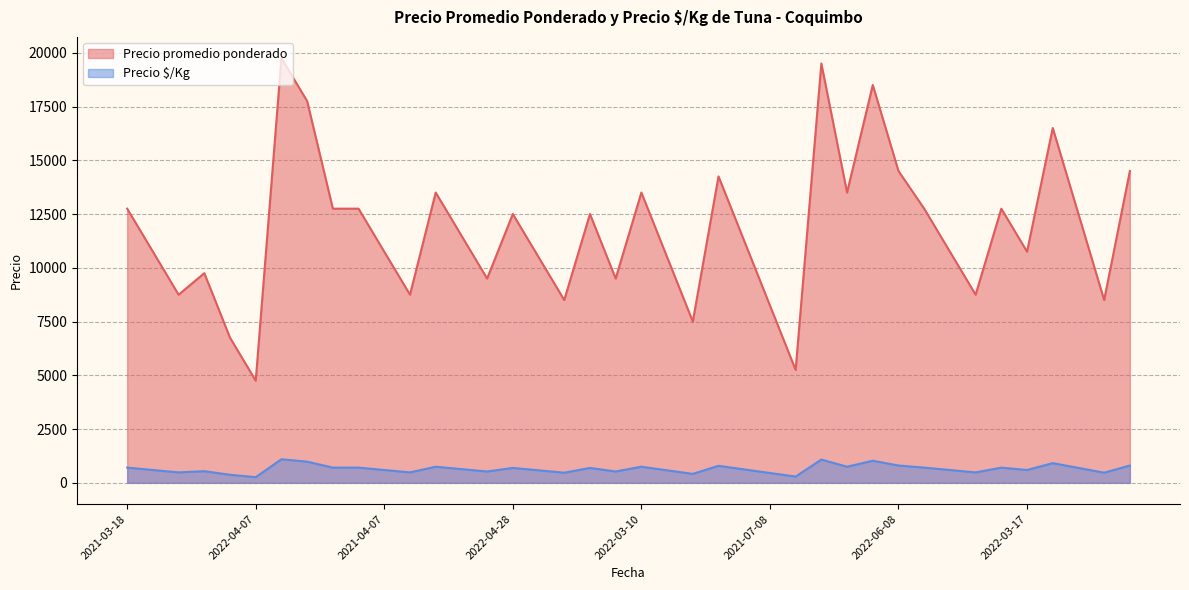

What is the label of the 7th point from the left?

2021-05-19